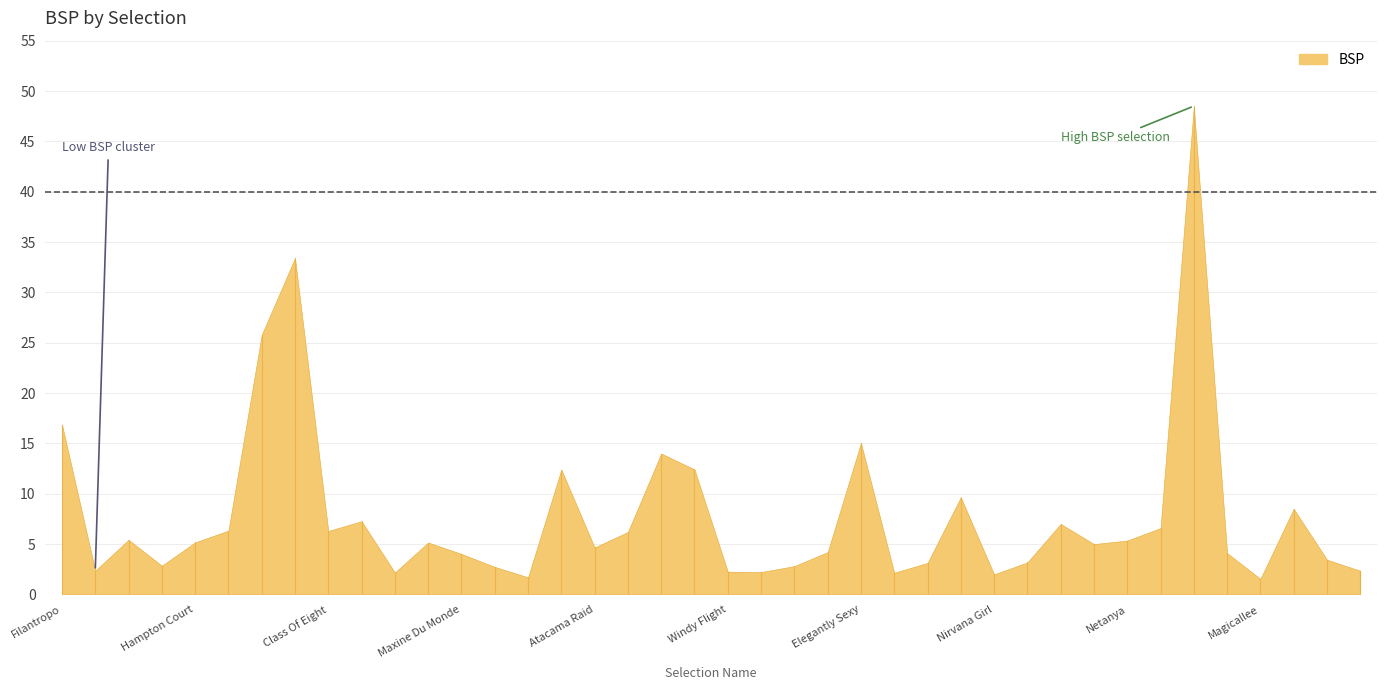

What position from the right is Elegantly Sexy?

16